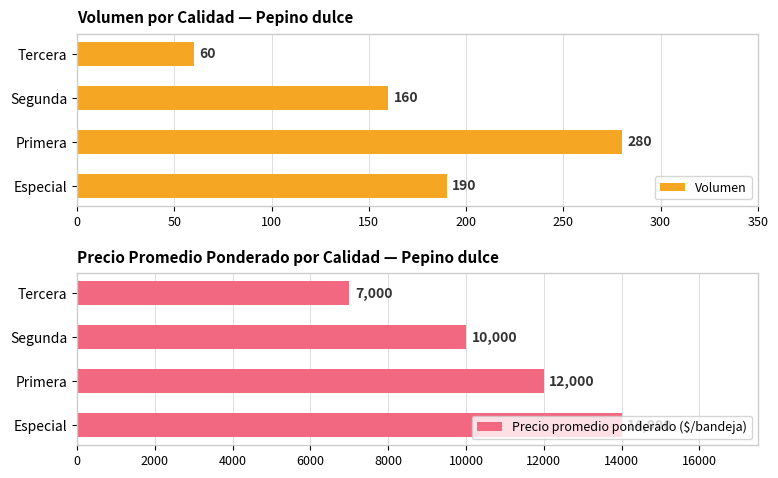

What is the approximate value of Volumen at Especial, to the nearest 10?

190